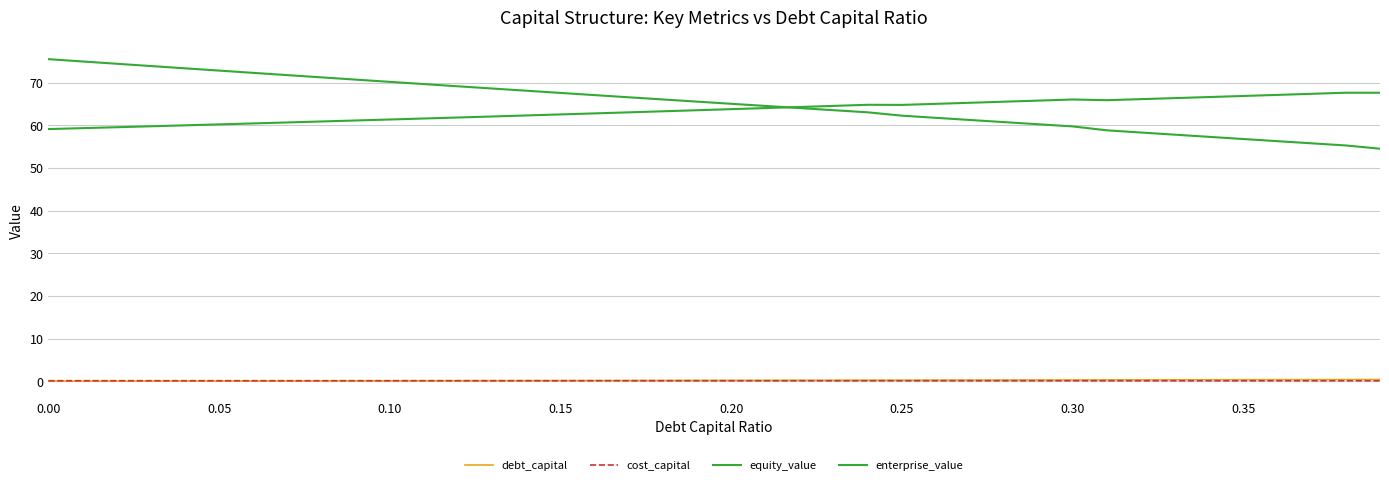

After their last crossing, which series has the higher values: debt_capital or cost_capital?

debt_capital